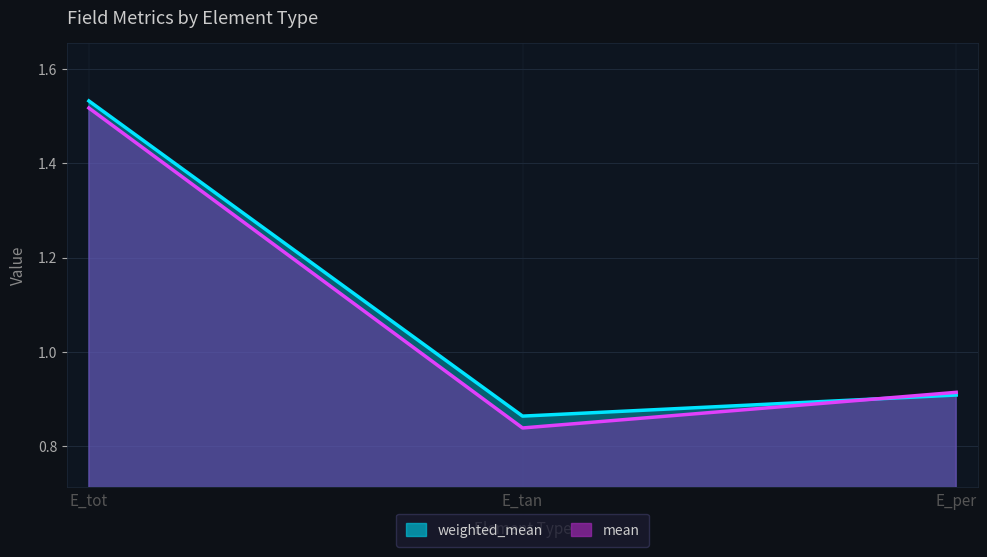

What is the label of the 3rd point from the right?

E_tot